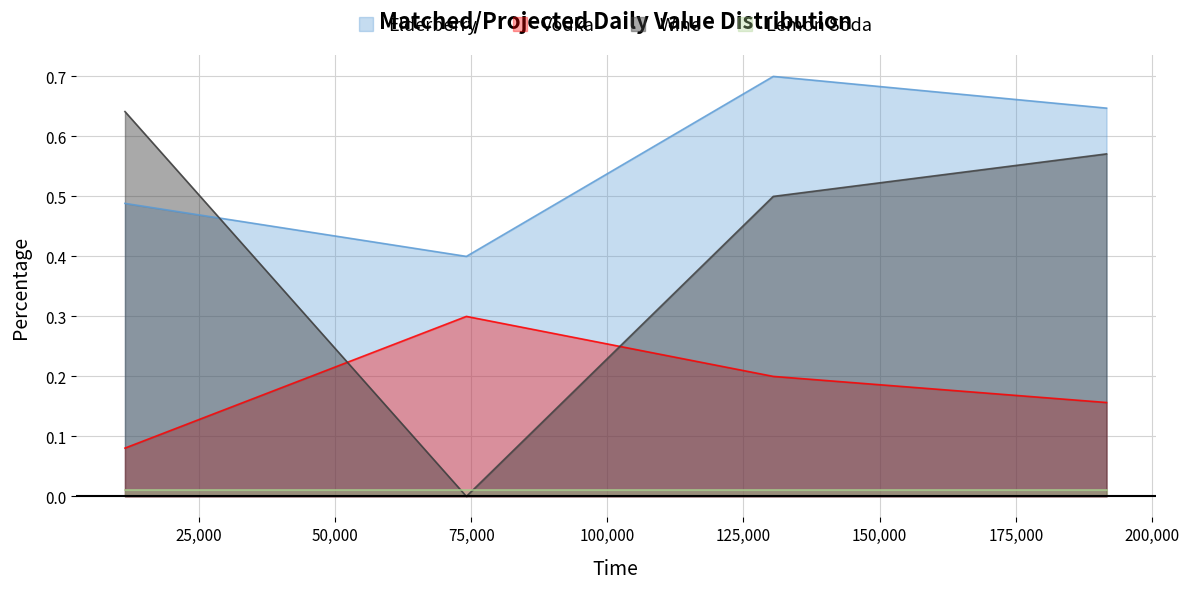

Which series has the largest total across all categories?

Elderberry